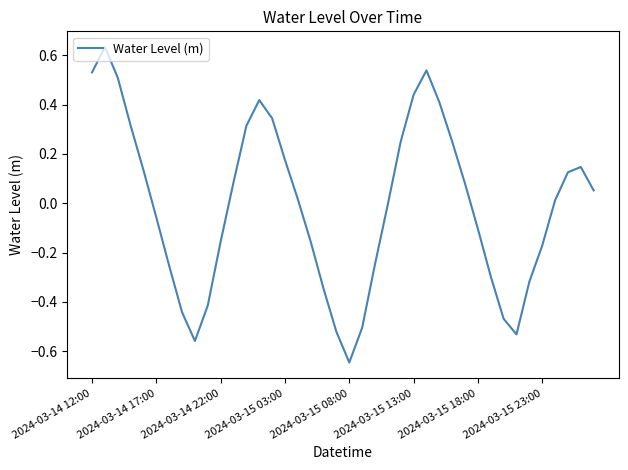

What is the difference between the maximum and minimum values?

1.3